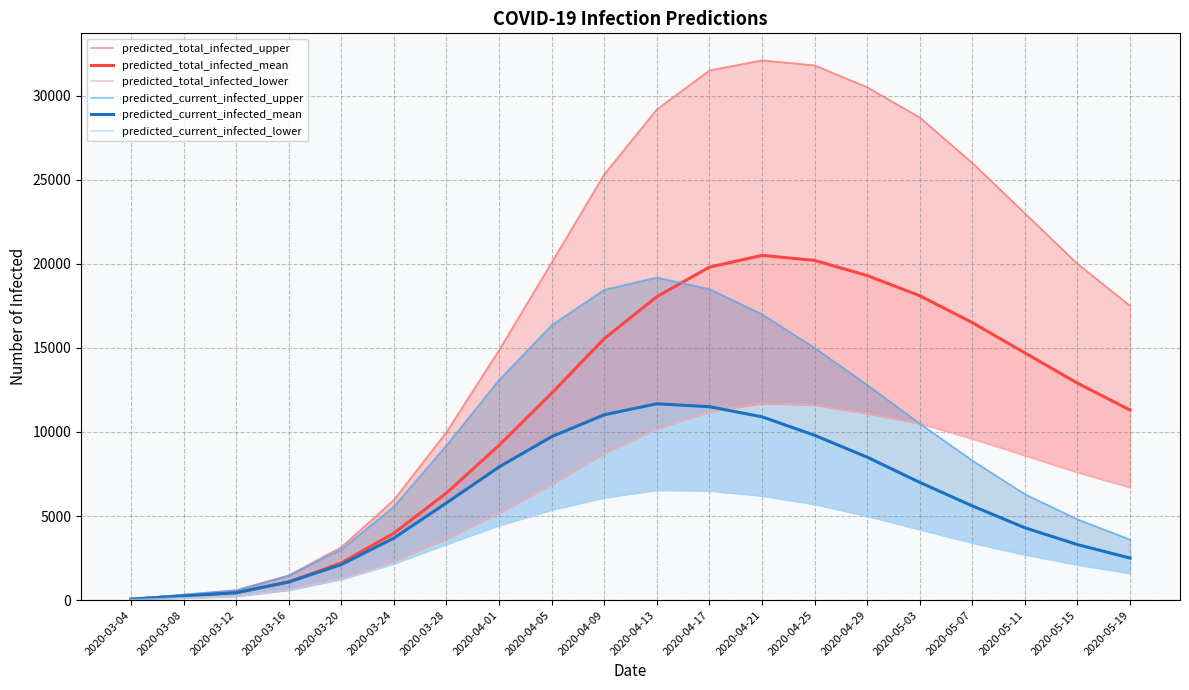

What position from the left is 2020-04-21?

13